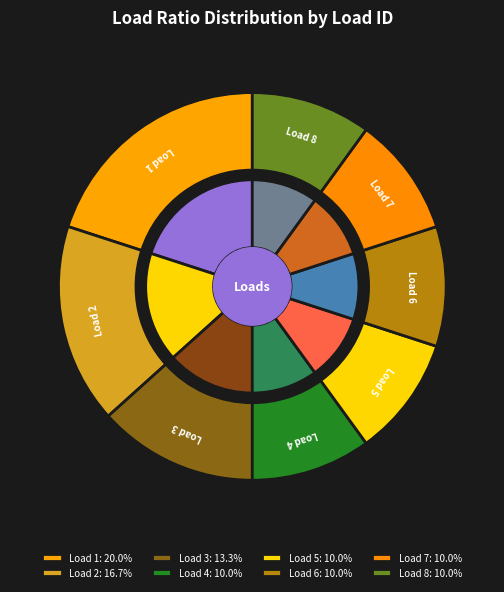

How many slices are in this pie chart?

8